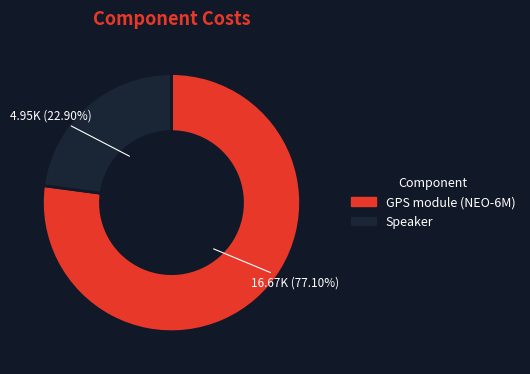

True or false: Speaker accounts for 23% of the total.

True